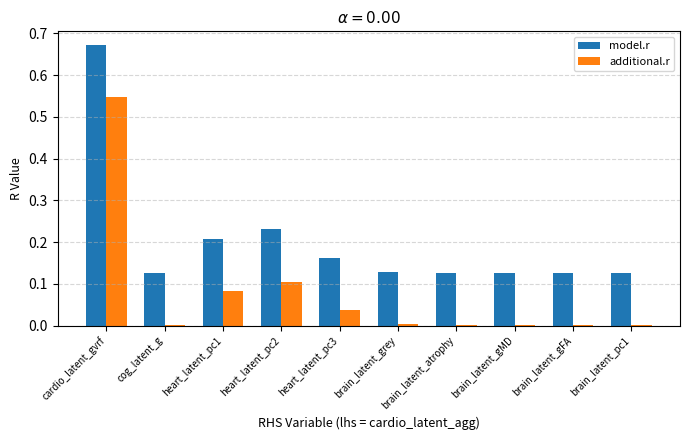

What is the sum of all model.r values?

2.0